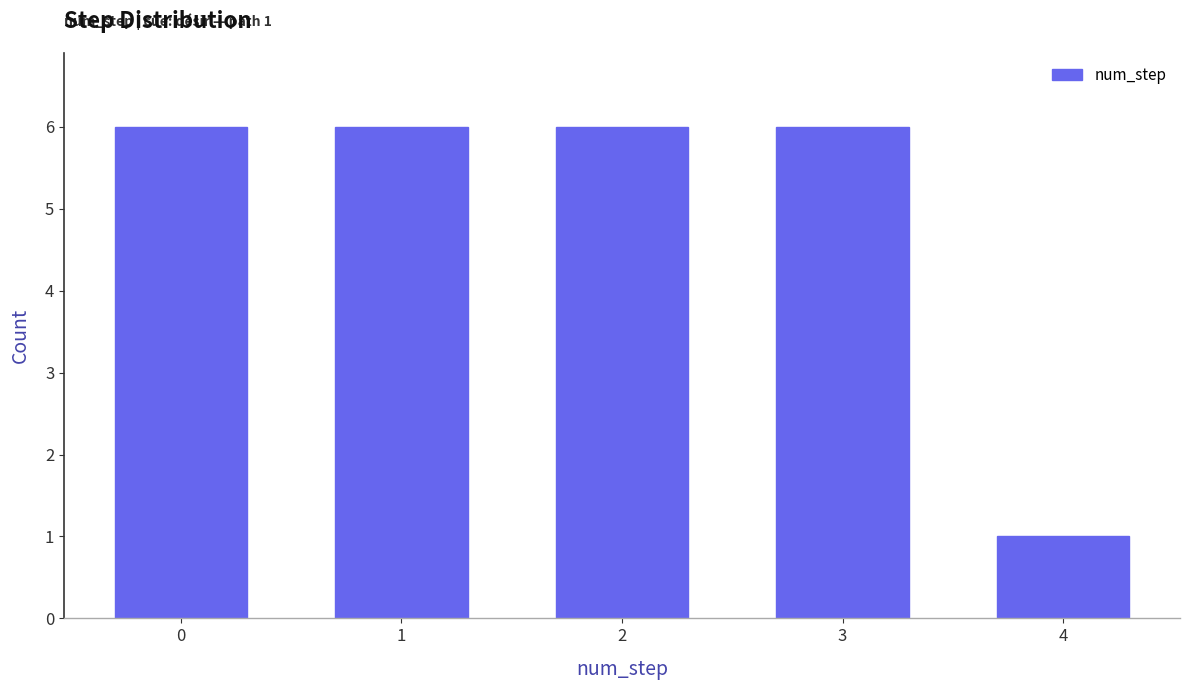

Reading left to right, list all the values displayed in this chart.

0=6	1=6	2=6	3=6	4=1